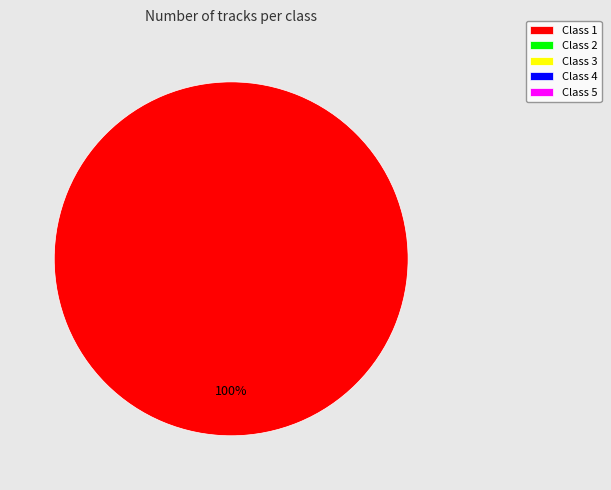

Does any single category account for the majority?

Yes